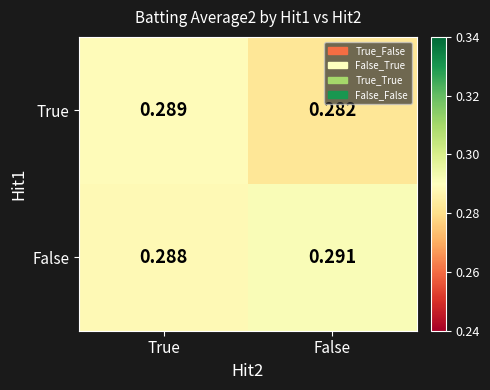

Which series changed the most between True and False?

True